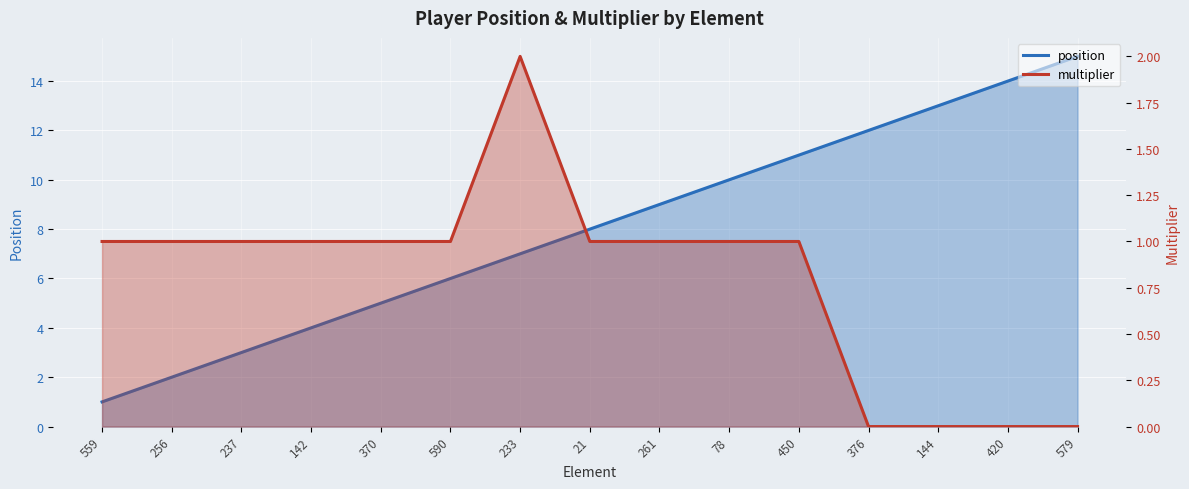

True or false: position and multiplier cross at least once.

False